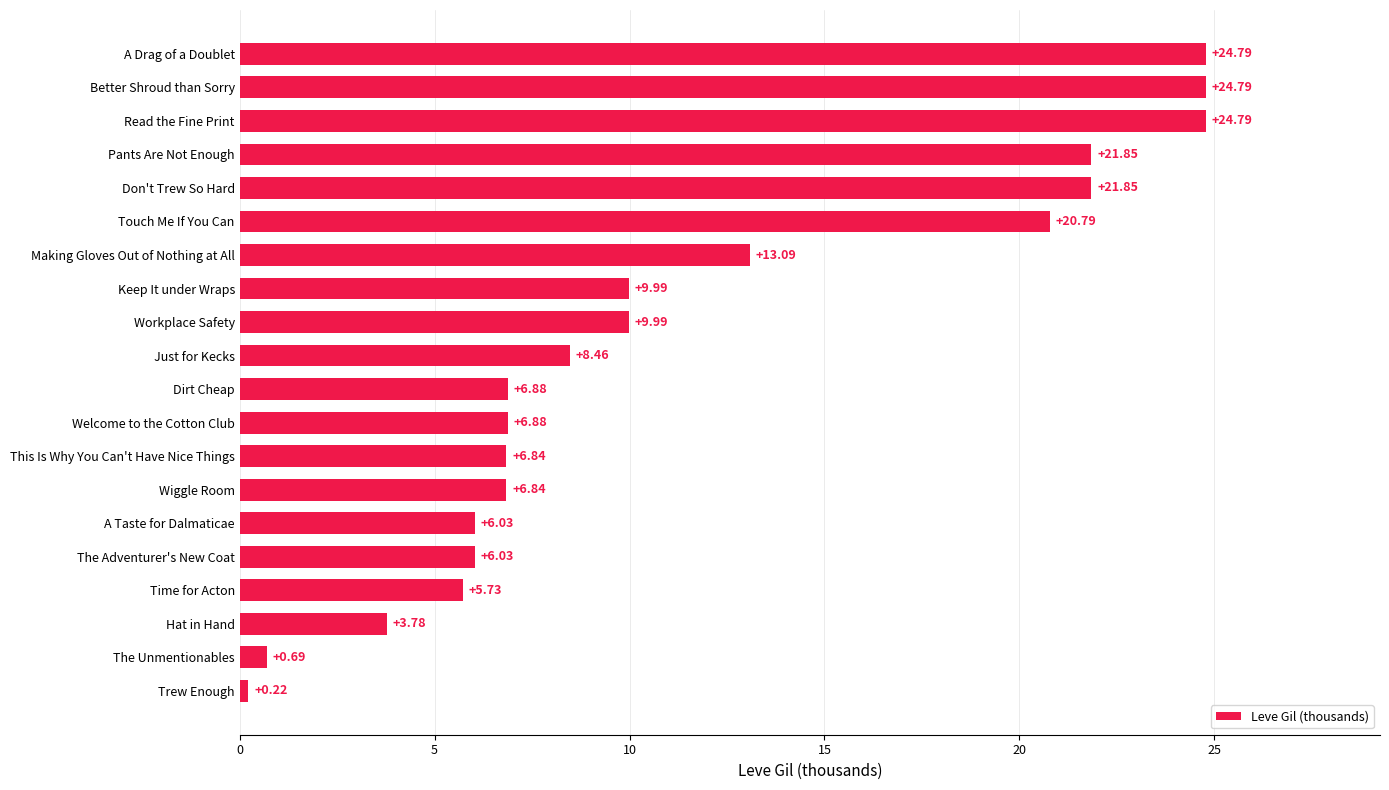

At which label is the value closest to 12?

Making Gloves Out of Nothing at All